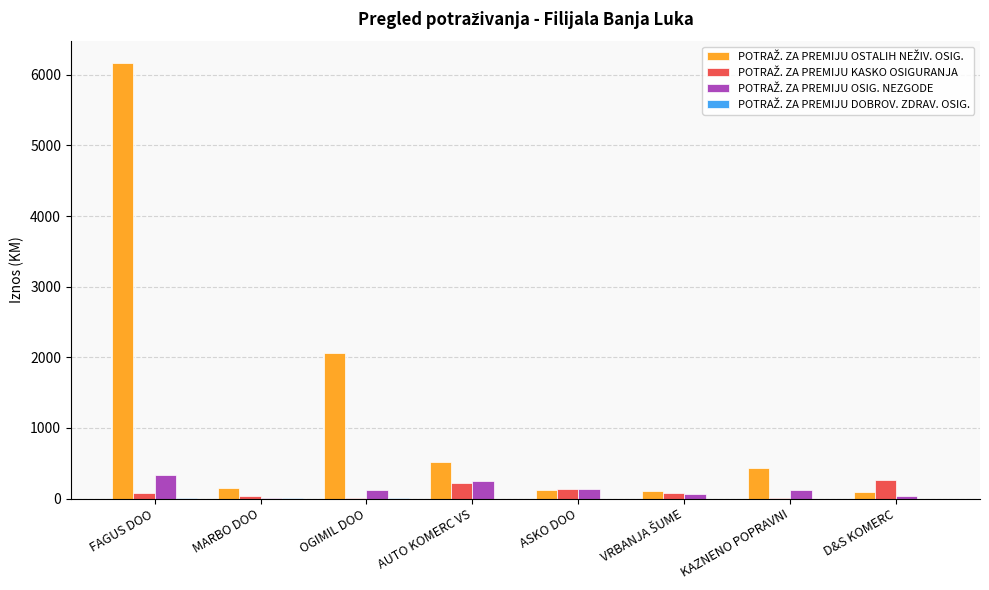

What is the maximum value shown in the chart?

6162.7